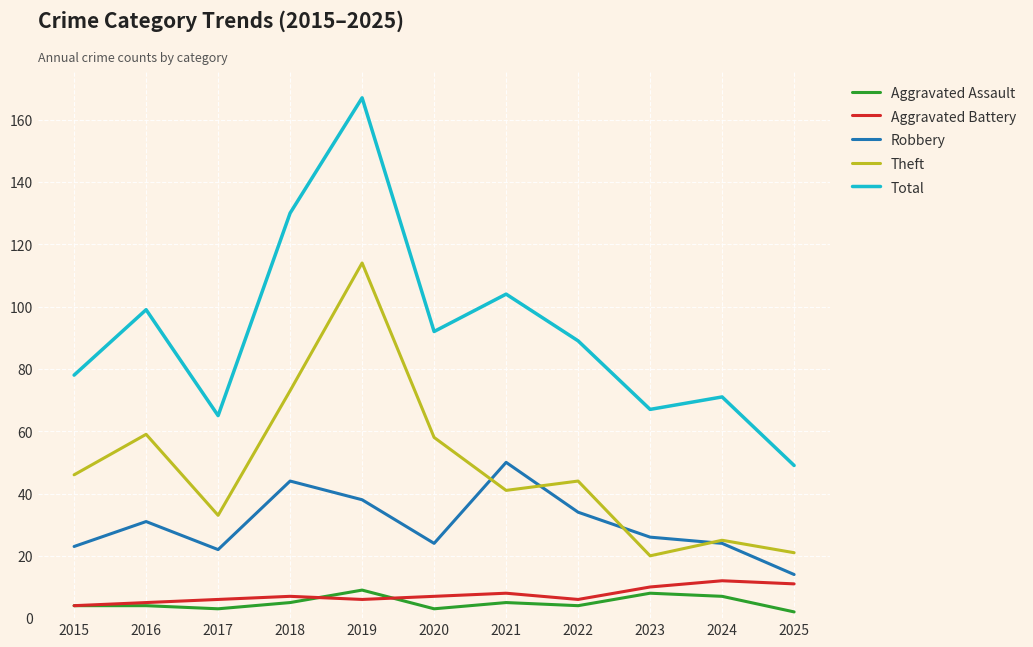

What are all the series names shown in the legend?

Aggravated Assault, Aggravated Battery, Robbery, Theft, Total